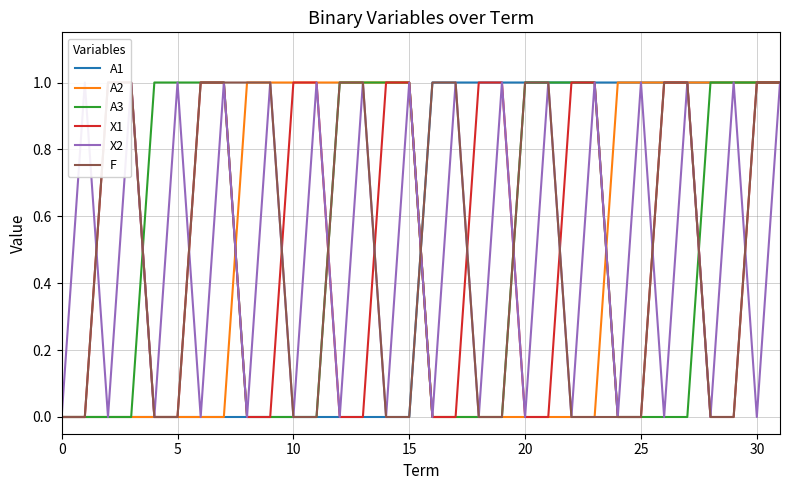

What is the label of the 1st point from the right?

31